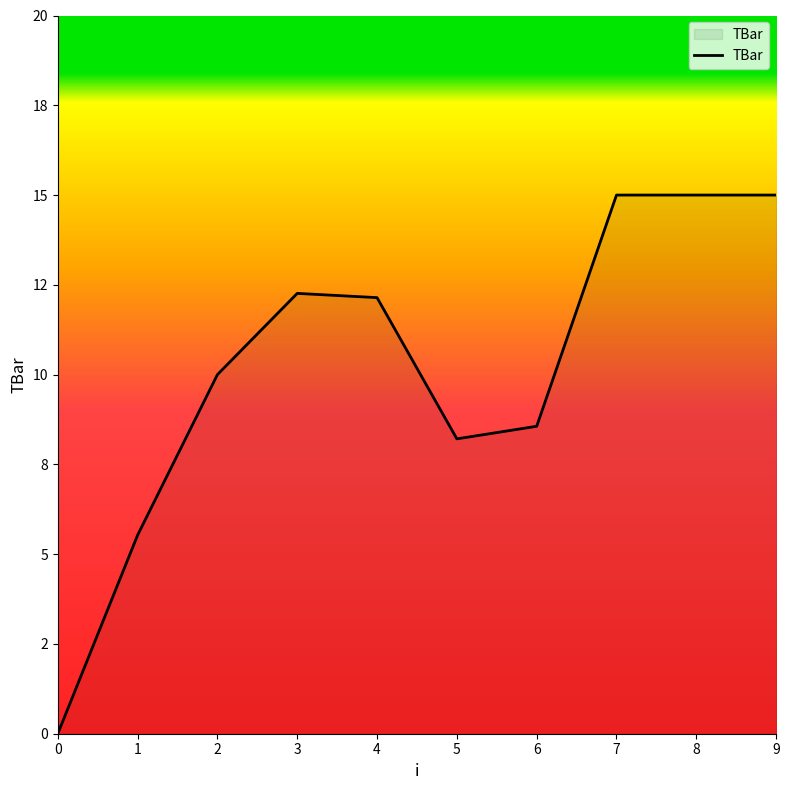

Approximately how many times larger is the value at 4 compared to 9?

0.8